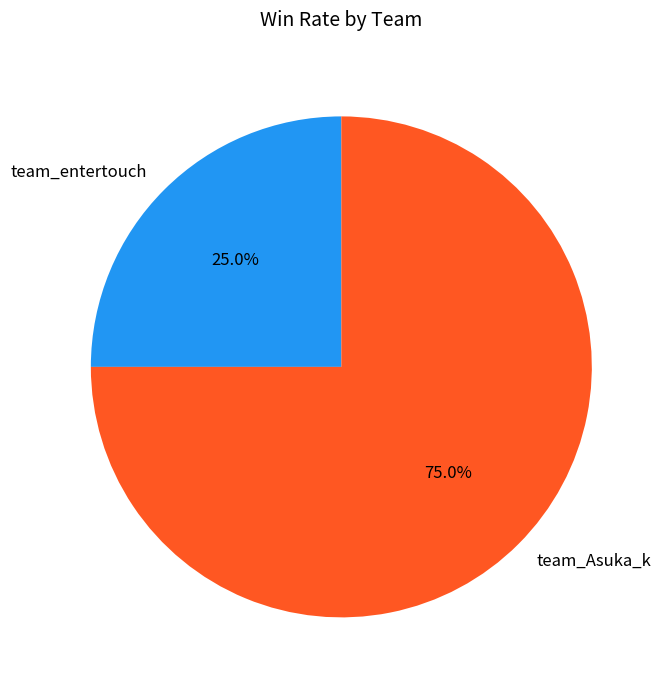

How many slices are in this pie chart?

2